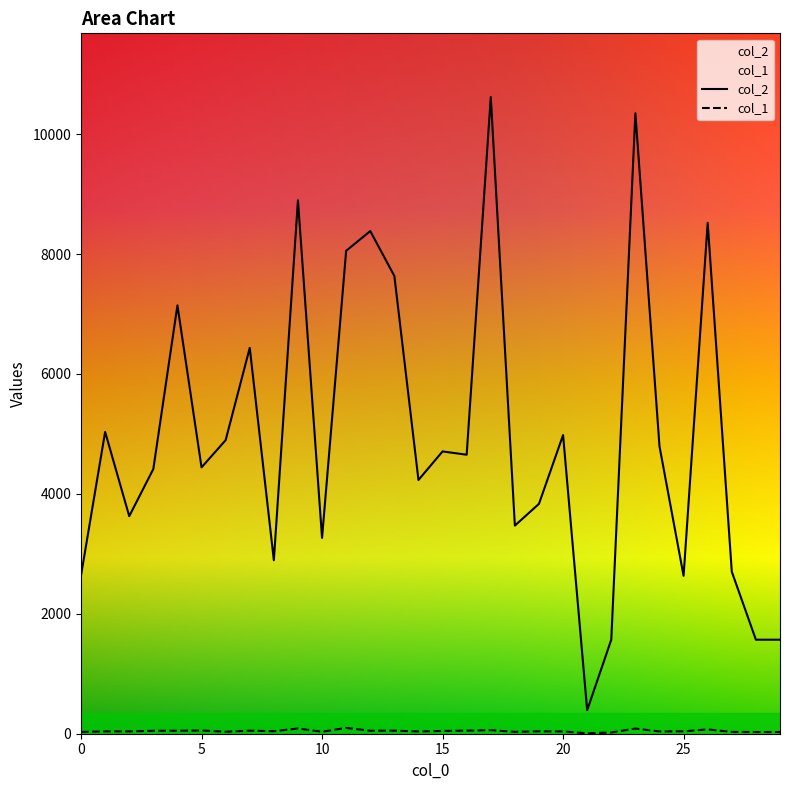

What is the difference between the highest and lowest values at 22?

1548